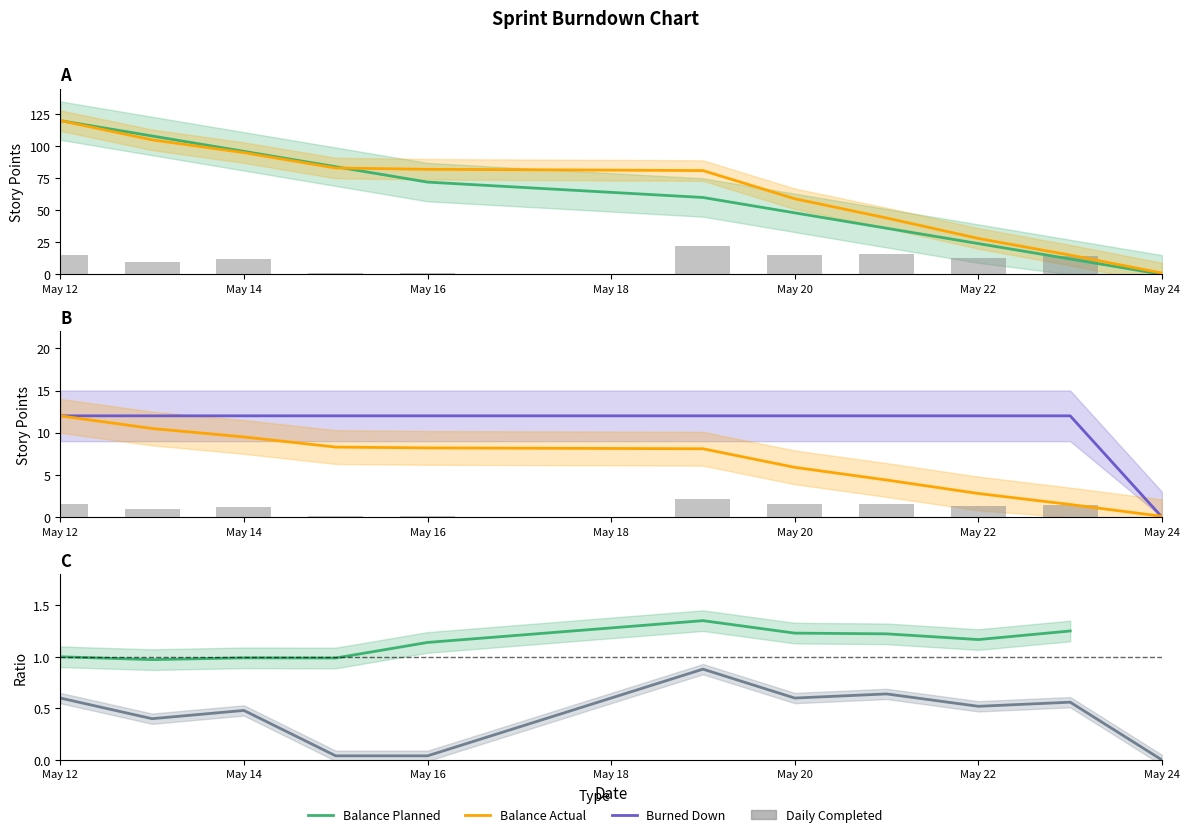

What is the approximate value of Balance Planned at 2014-05-19, to the nearest 50?

50